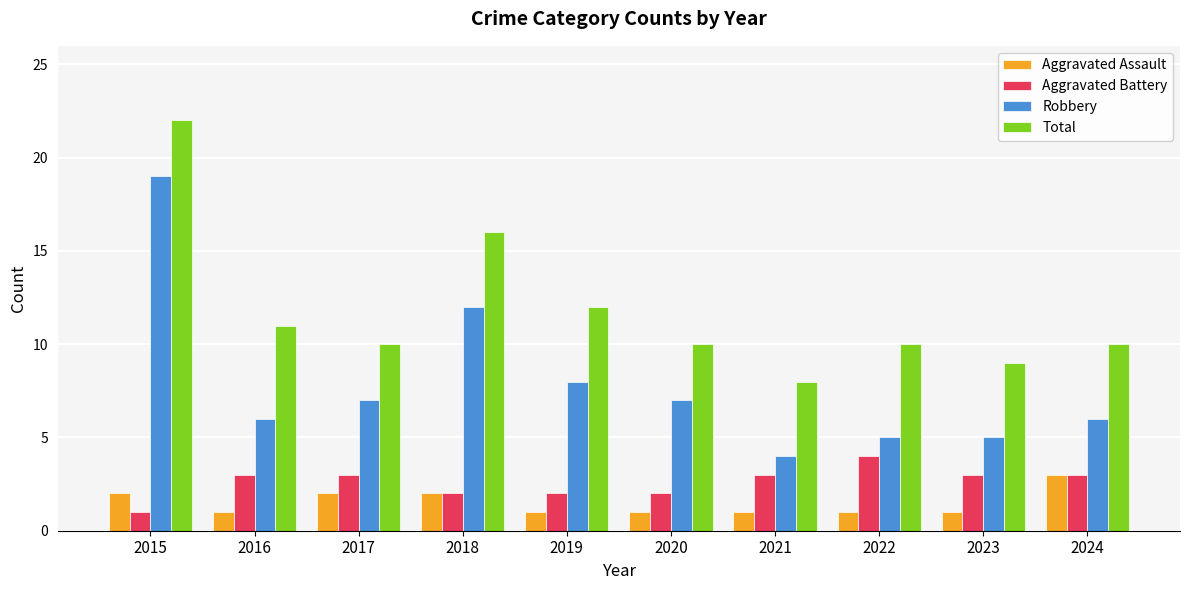

At which category is the sum across all series the highest?

2015